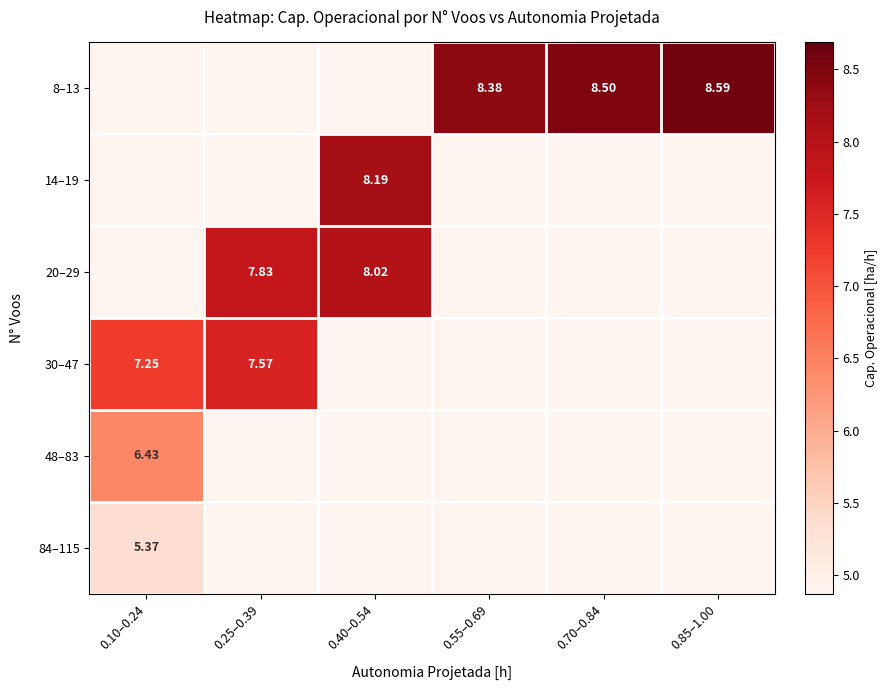

Is the value of 48–83 at 0.10–0.24 greater than the value of 14–19 at 0.40–0.54?

No